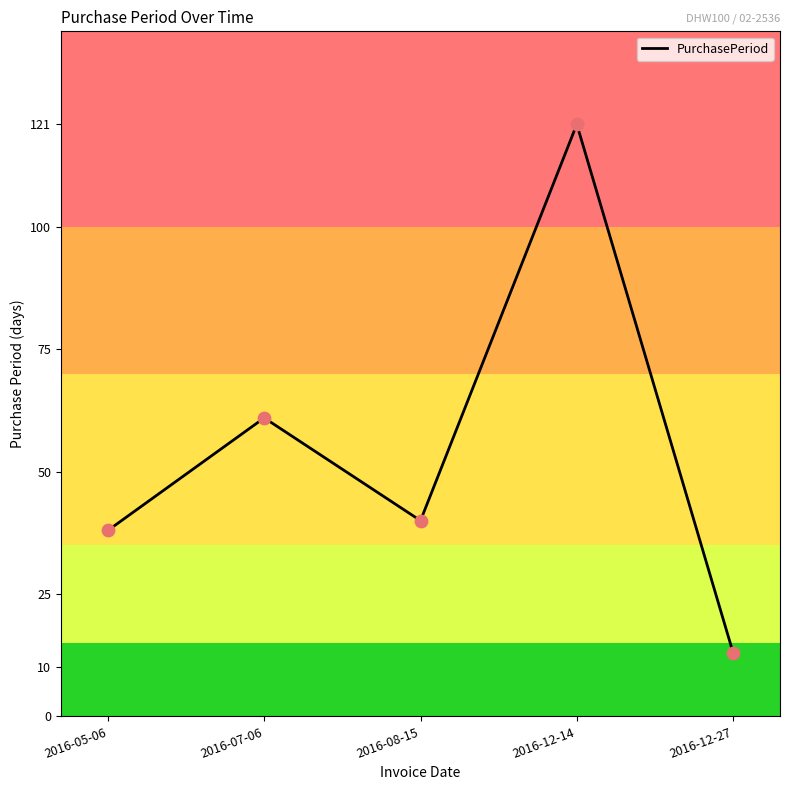

Which has a higher value, 2016-05-06 or 2016-07-06?

2016-07-06